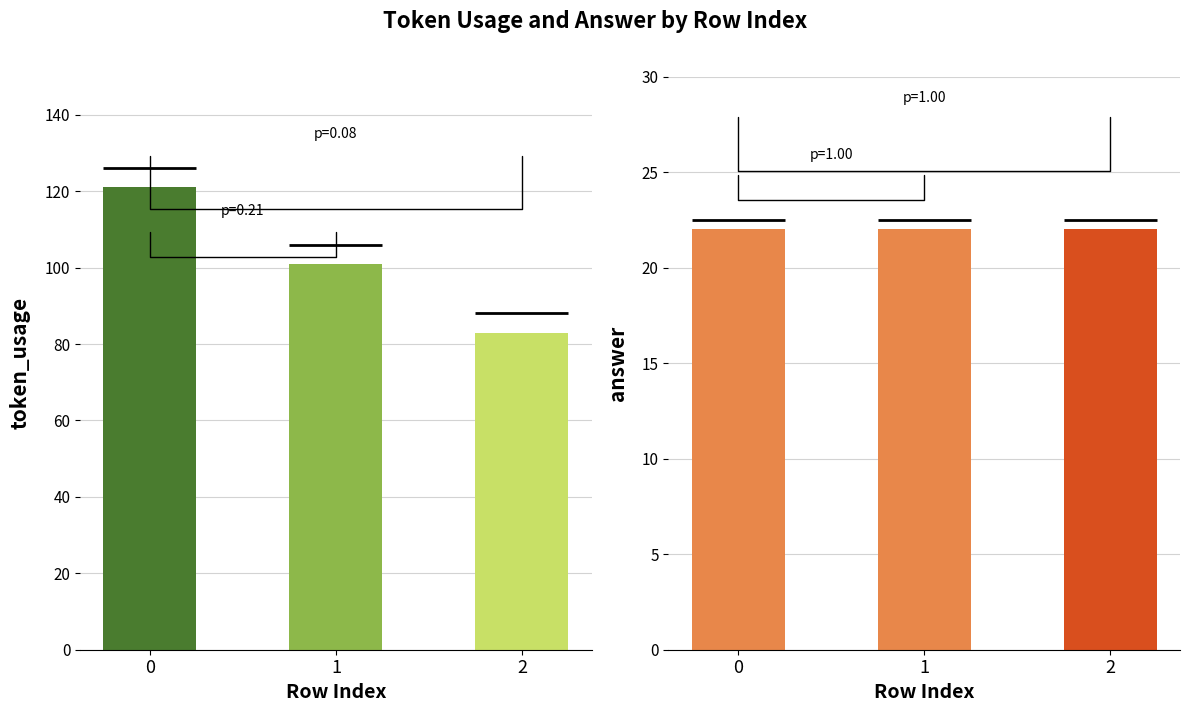

Reading left to right, list all the values displayed in this chart.

token_usage: 0=121	1=101	2=83
answer: 0=22	1=22	2=22